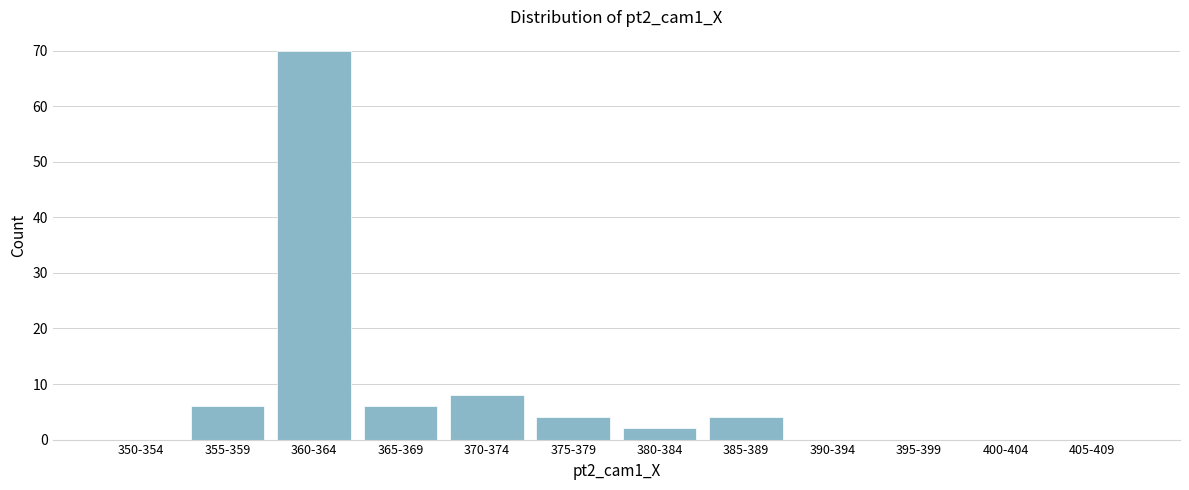

Reading left to right, extract all data points from this chart.

350-354=0	355-359=6	360-364=70	365-369=6	370-374=8	375-379=4	380-384=2	385-389=4	390-394=0	395-399=0	400-404=0	405-409=0